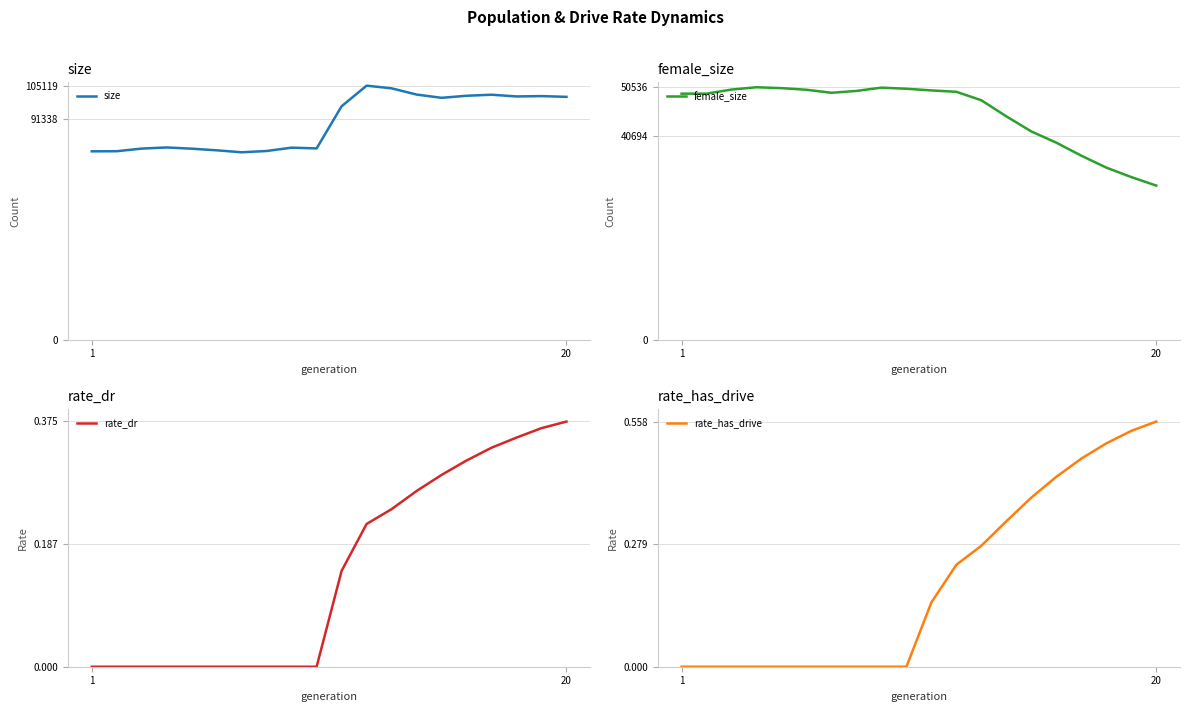

How many rate_has_drive values are between 0 and 1?

20